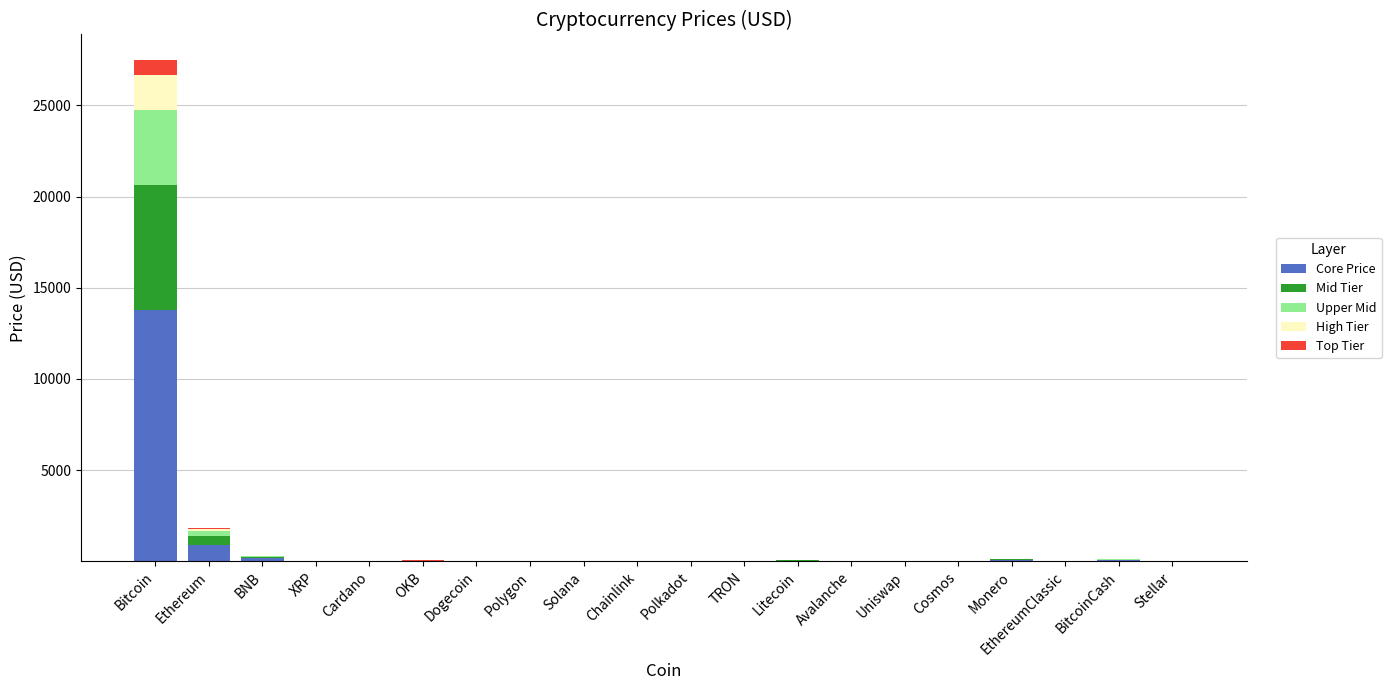

At which category is the sum across all series the highest?

Bitcoin